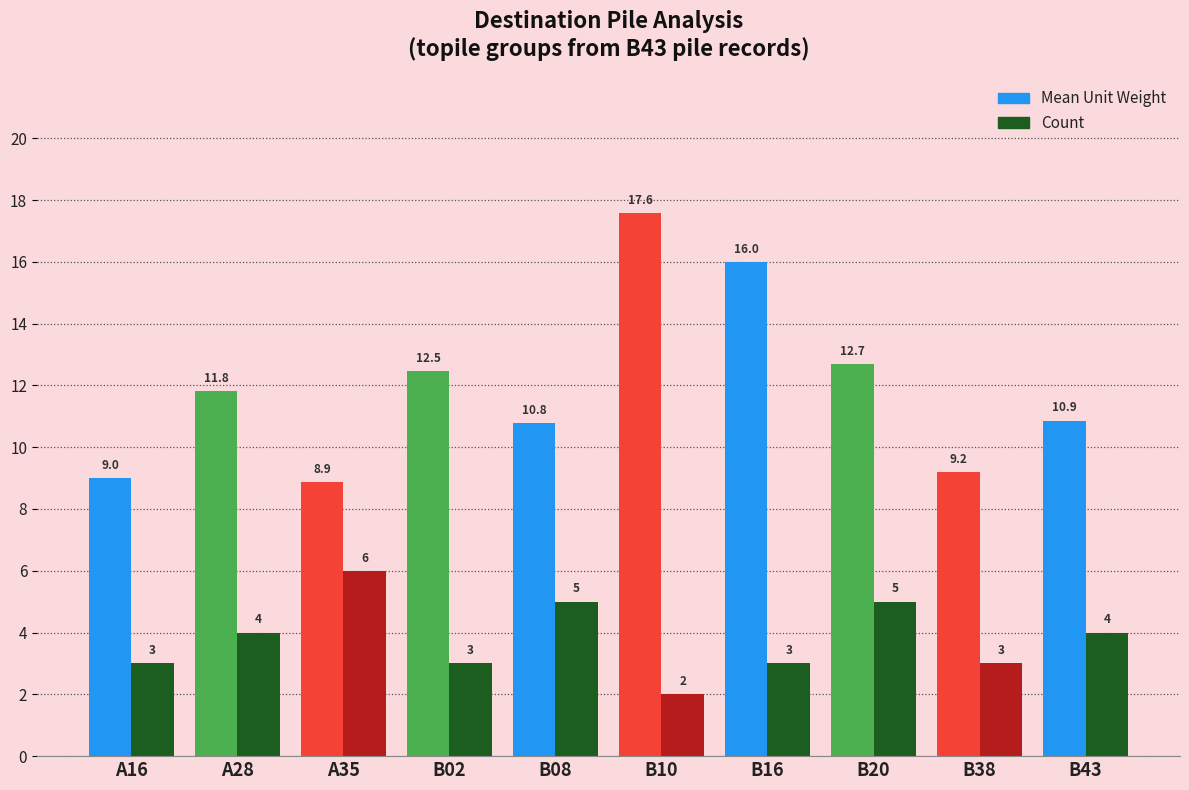

Which category has the lowest value across all series?

B10